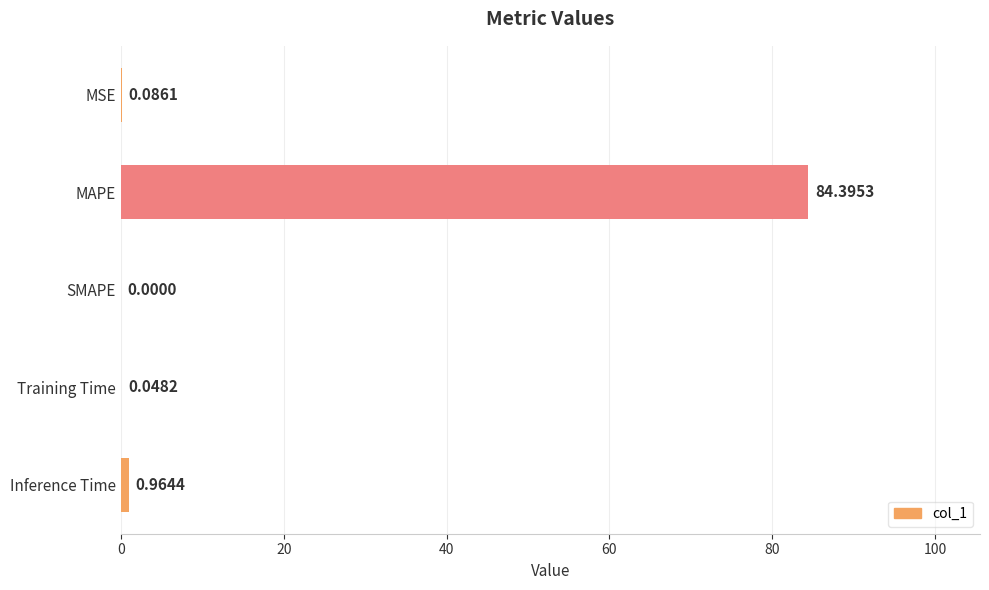

Between MSE and Inference Time, which is larger?

Inference Time